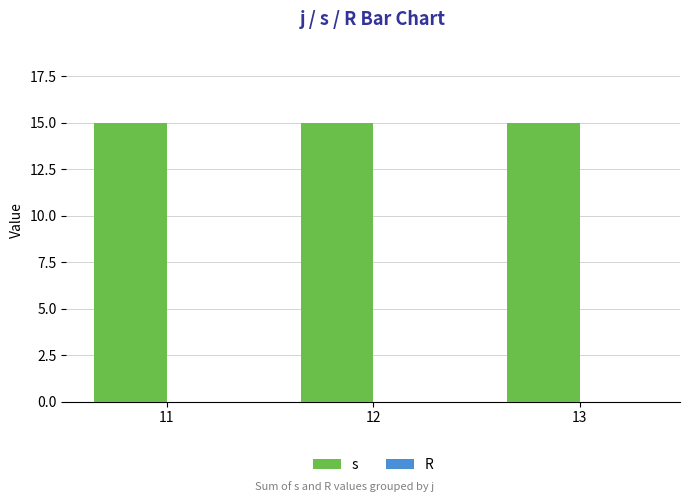

What is the total value across all series at 11?

15